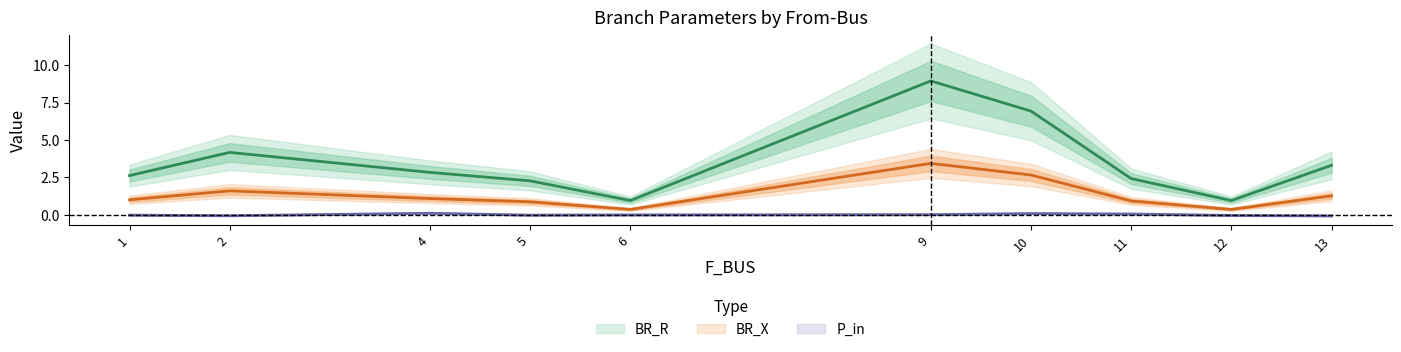

The value of P_in at 1 is -0.0. True or false?

False